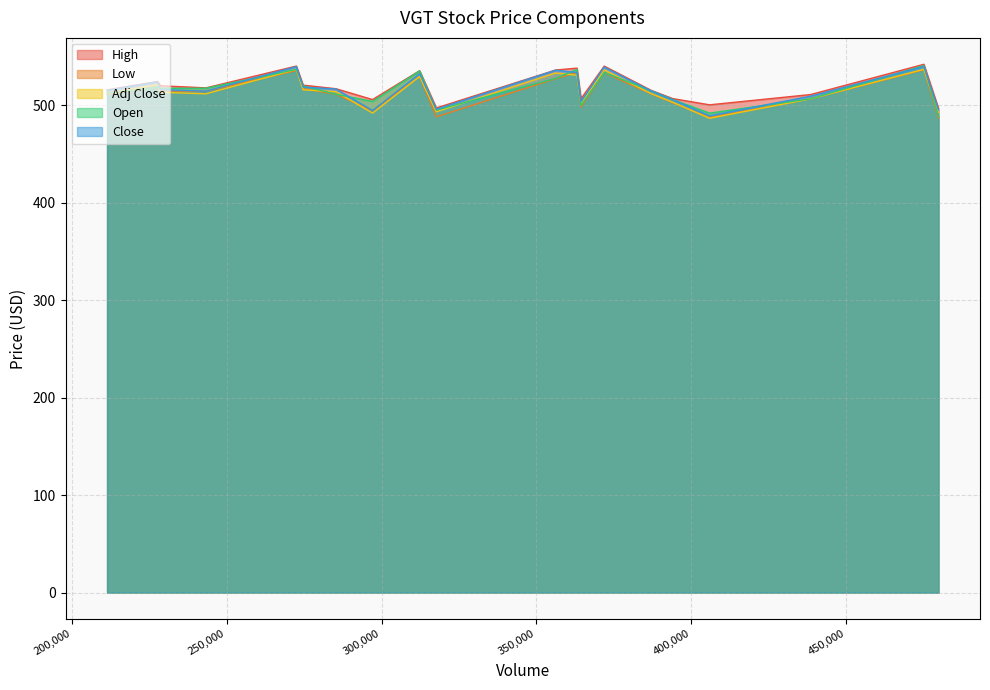

Rank the categories by High value from highest to lowest.

475100, 272500, 371900, 363100, 356200, 312300, 227700, 274700, 228600, 243300, 285300, 211400, 387000, 438500, 394000, 364400, 297100, 405900, 317700, 479800